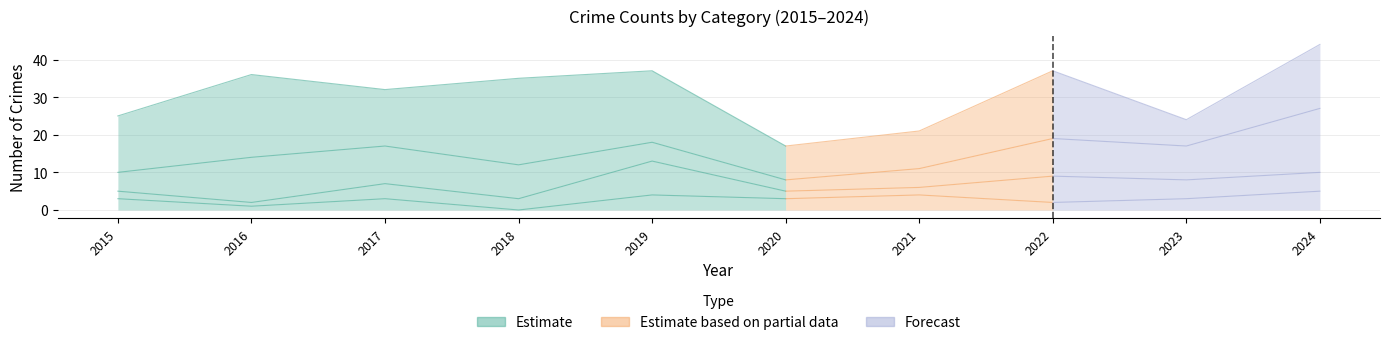

Which has a higher value, 2021 or 2015?

2021